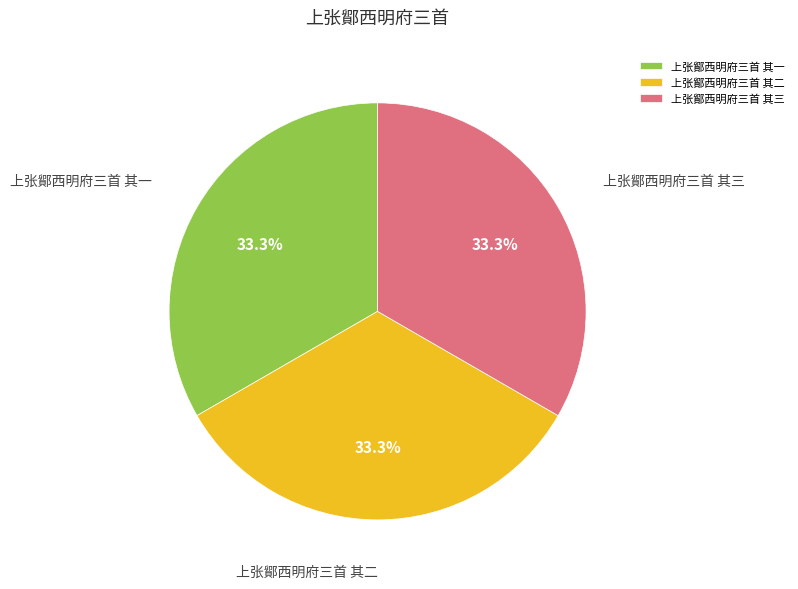

What is the ratio of the value at 上张鄮西明府三首 其二 to the value at 上张鄮西明府三首 其一?

1.0